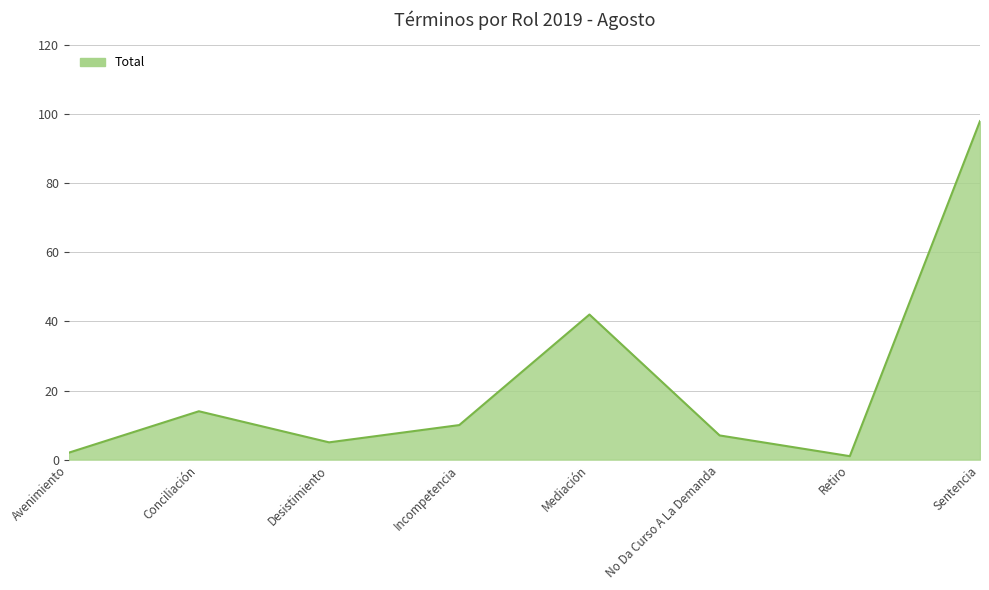

The chart shows a value of 7 at No Da Curso A La Demanda. True or false?

True